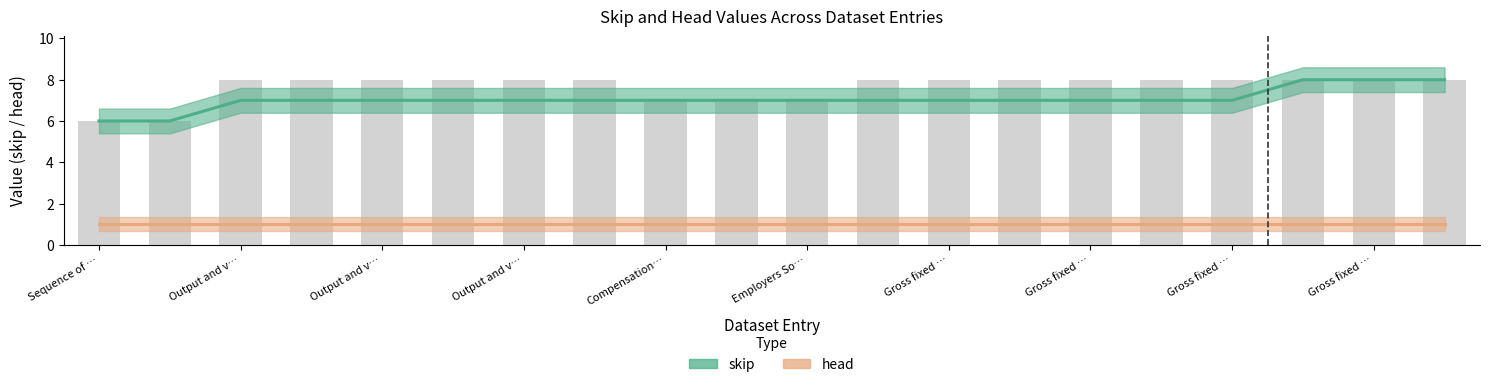

What are all the series names shown in the legend?

skip, head